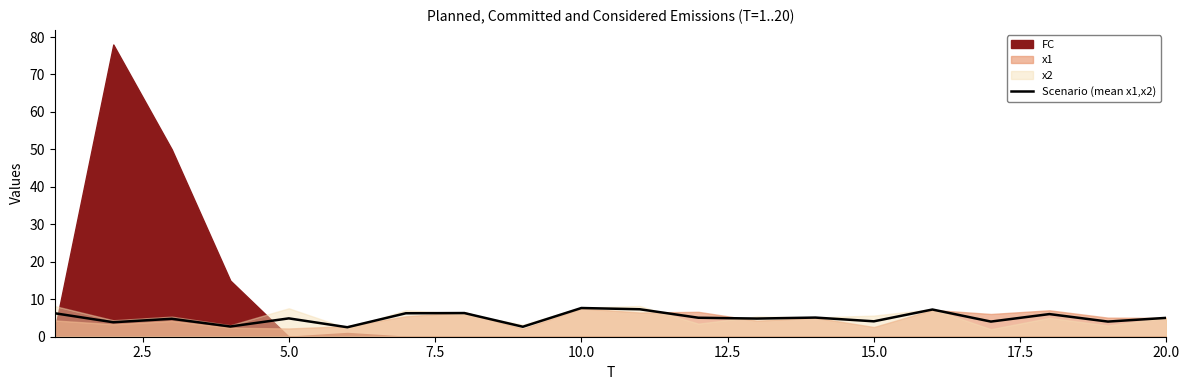

Reading left to right, what are all the values shown in this chart?

6.3	3.9	4.8	2.7	4.9	2.5	6.3	6.3	2.7	7.7	7.3	5.1	4.8	5.1	4.1	7.3	4.0	6.0	4.0	5.0